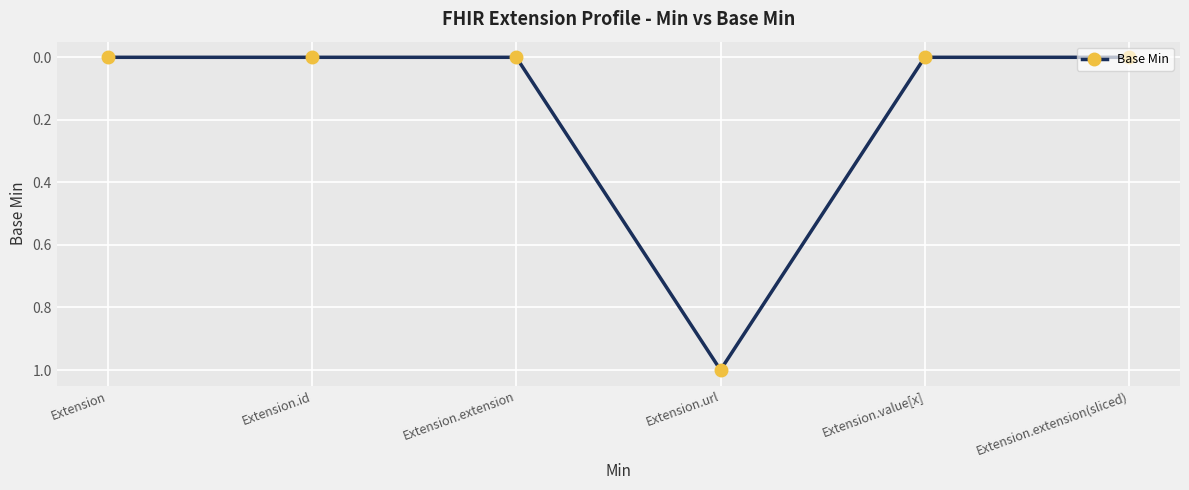

Which label corresponds to the largest value in the chart?

Extension.url